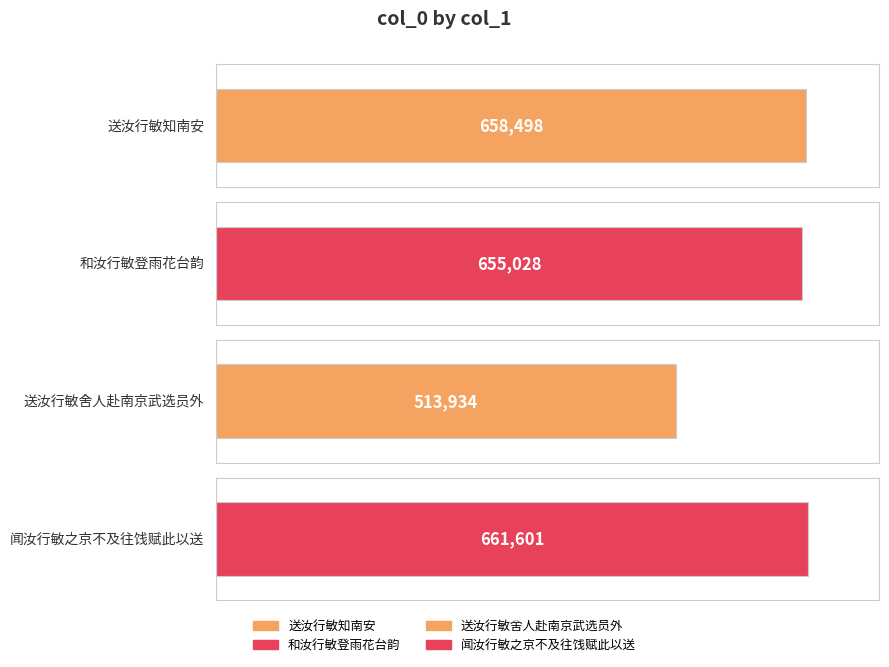

True or false: the data shows 655028 at 和汝行敏登雨花台韵.

True